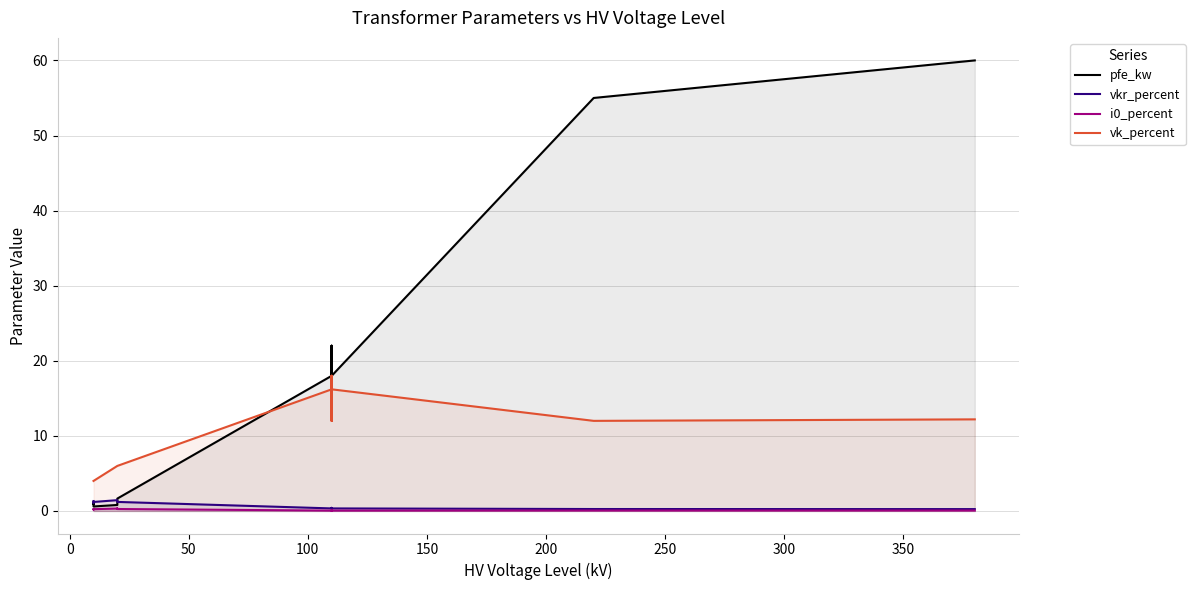

At how many categories does at least one series exceed 28?

2